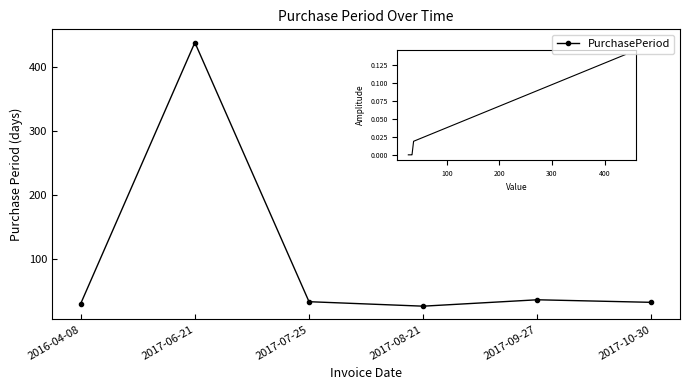

How many data points are less than 34?

3